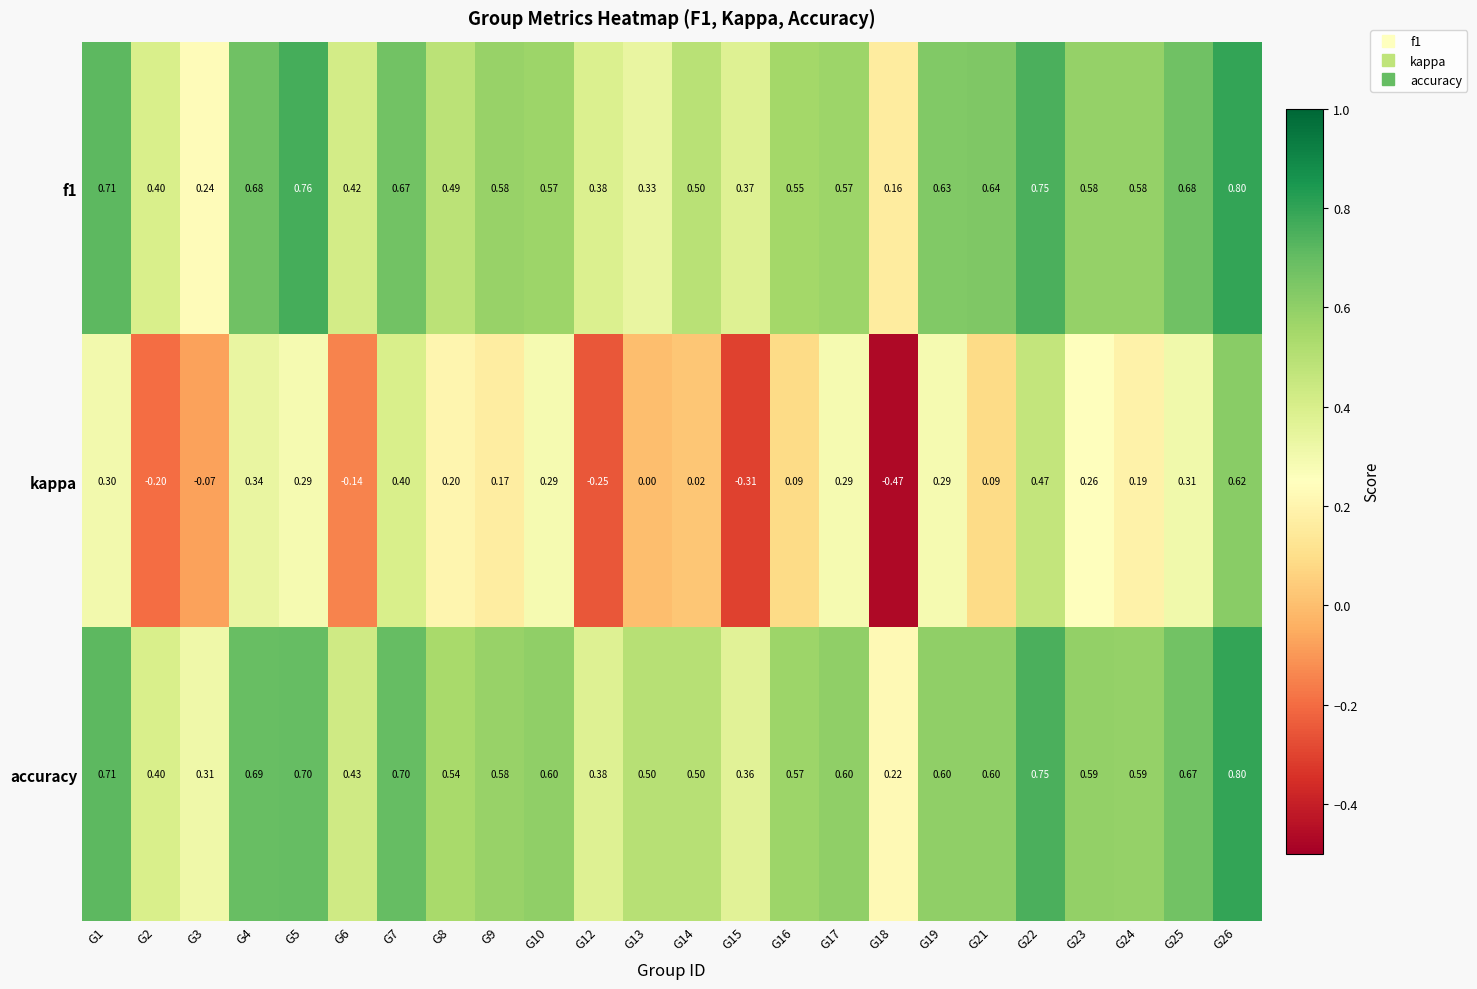

What is the difference between the highest and lowest values at G14?

0.5